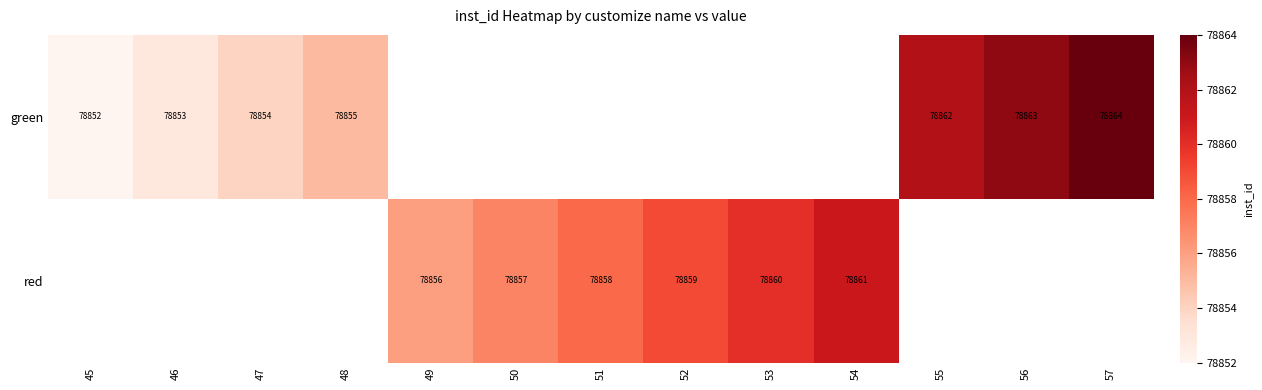

Between 46 and 47, which is larger?

47